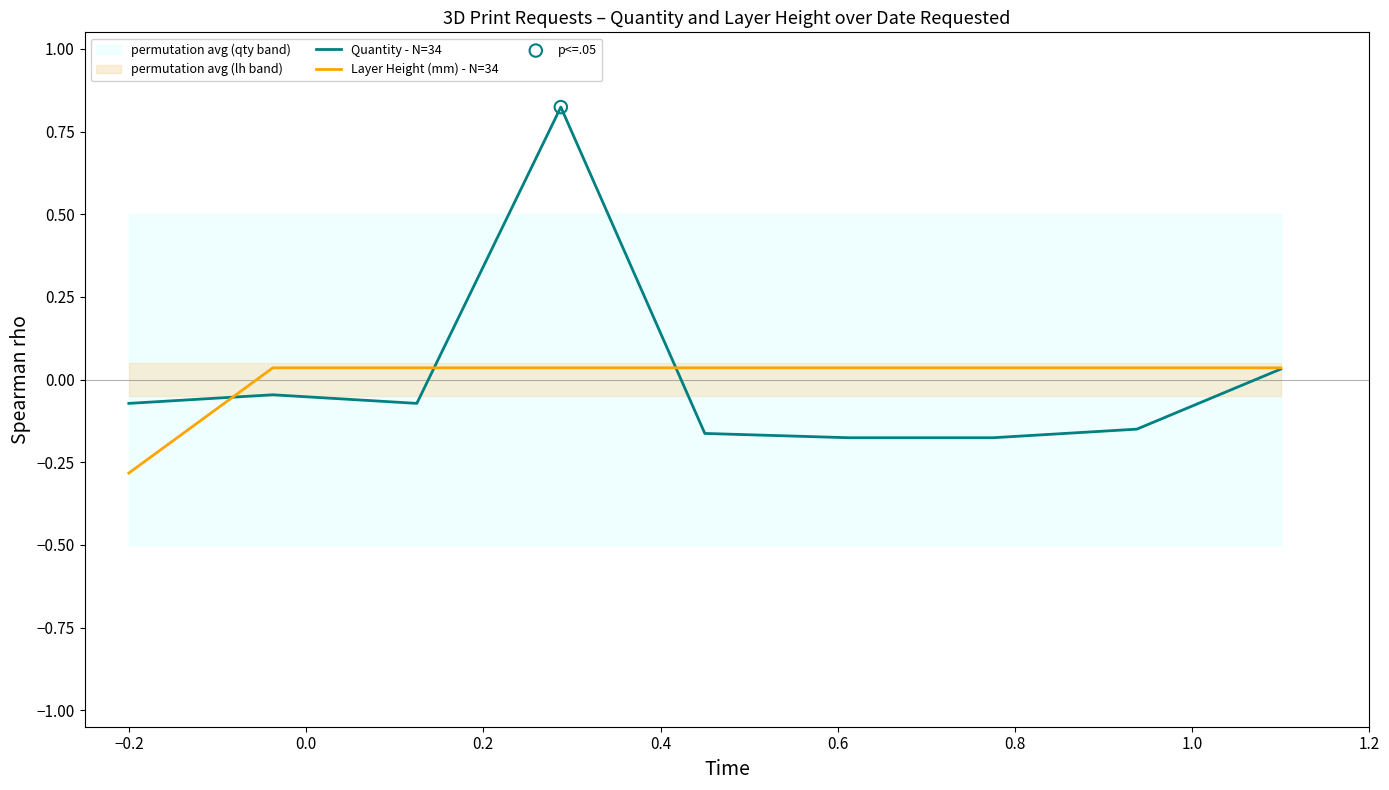

Which series contains the highest Y value?

Quantity - N=34